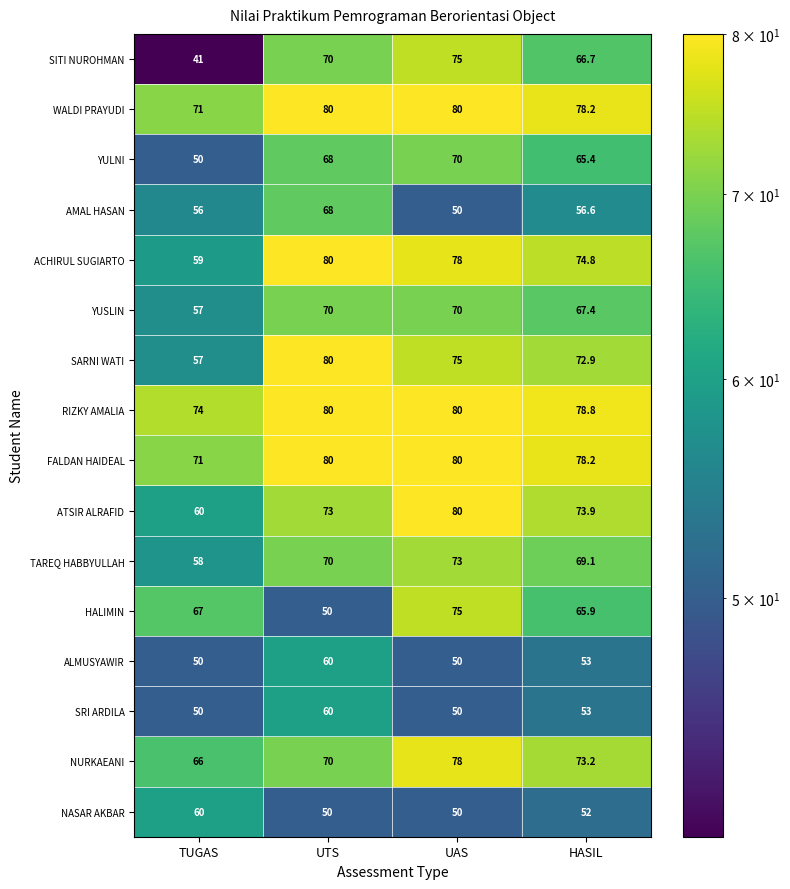

Between TUGAS and UAS, which series saw the biggest shift?

SITI NUROHMAN